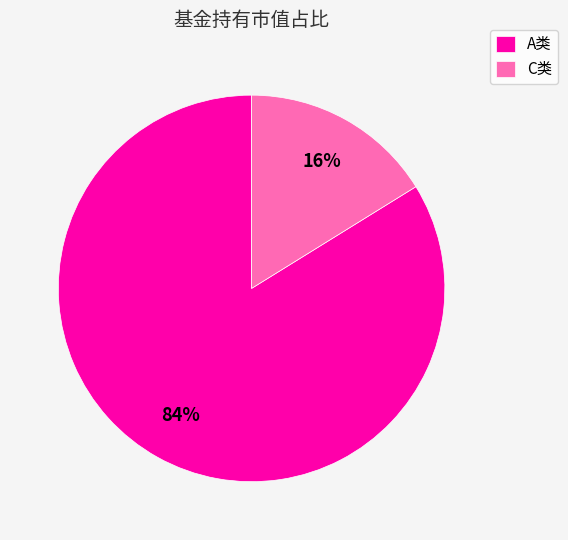

Which category accounts for the majority?

A类